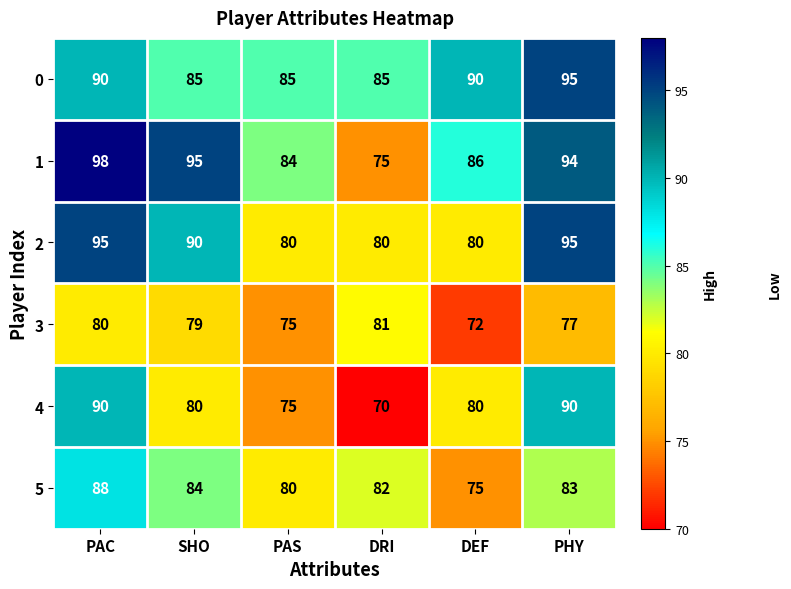

How many series are shown in this chart?

6